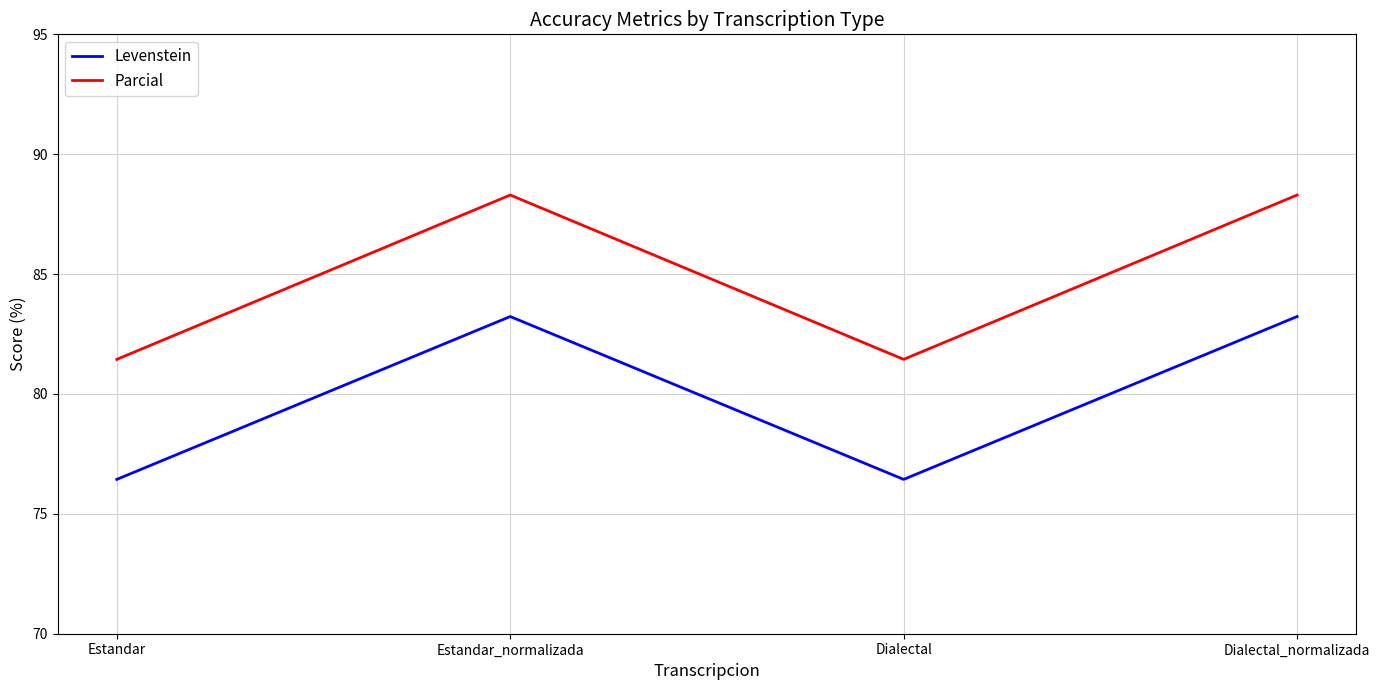

Which series has the largest range (max minus min)?

Parcial